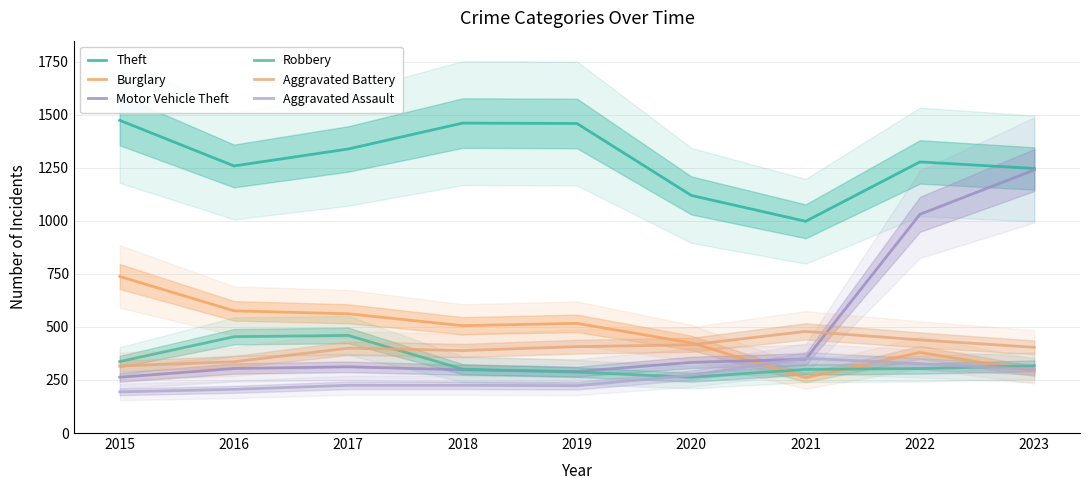

Does the chart have visible grid lines?

Yes